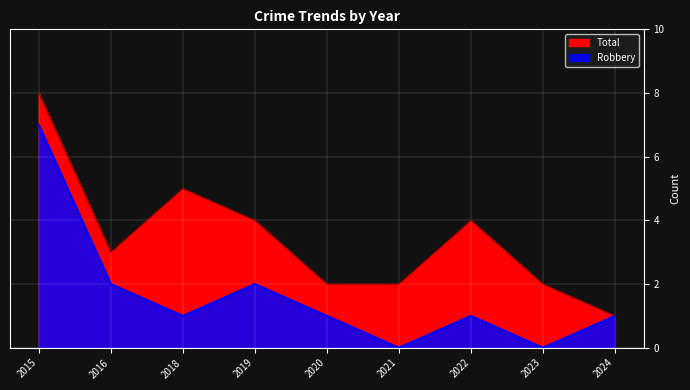

What is the difference between the maximum and second lowest values in the Total series?

6